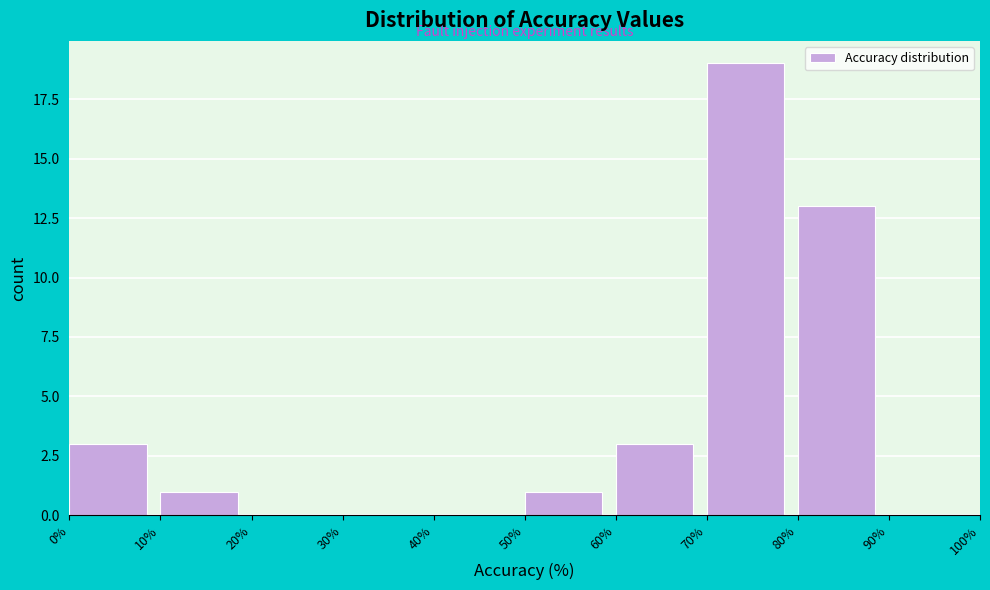

Reading left to right, list every bar in this chart as the range it spans on the x-axis followed by its height. The values are not printed on the chart, so give them approximately, as read against the axis.

0% to 10%: 3
10% to 20%: 1
20% to 30%: 0
30% to 40%: 0
40% to 50%: 0
50% to 60%: 1
60% to 70%: 3
70% to 80%: 19
80% to 90%: 13
90% to 100%: 0